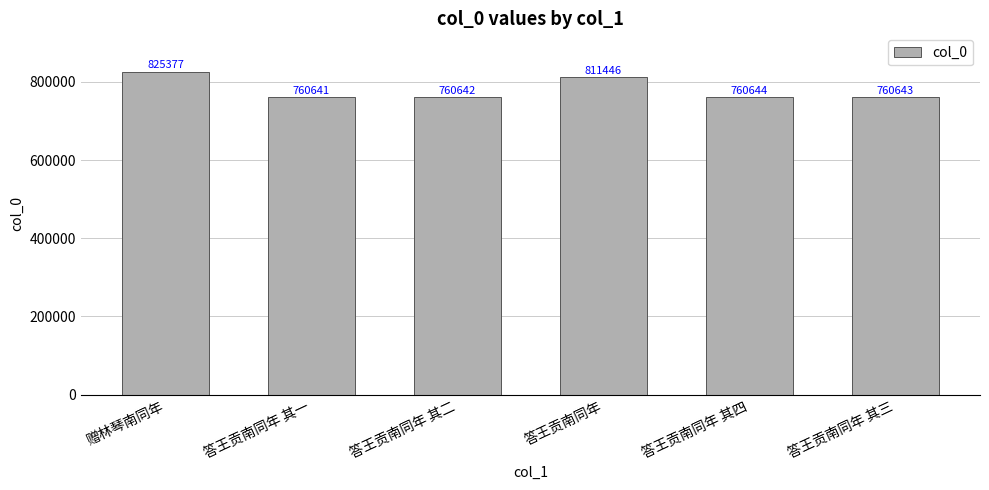

The value at 答王贡南同年 is 180010. True or false?

False